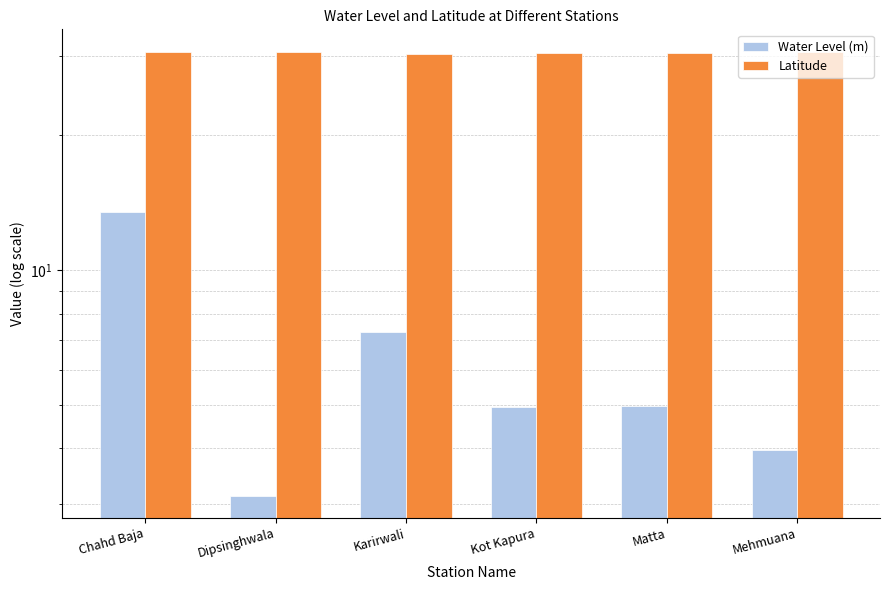

Rank the categories by Water Level (m) value from lowest to highest.

Dipsinghwala, Mehmuana, Kot Kapura, Matta, Karirwali, Chahd Baja